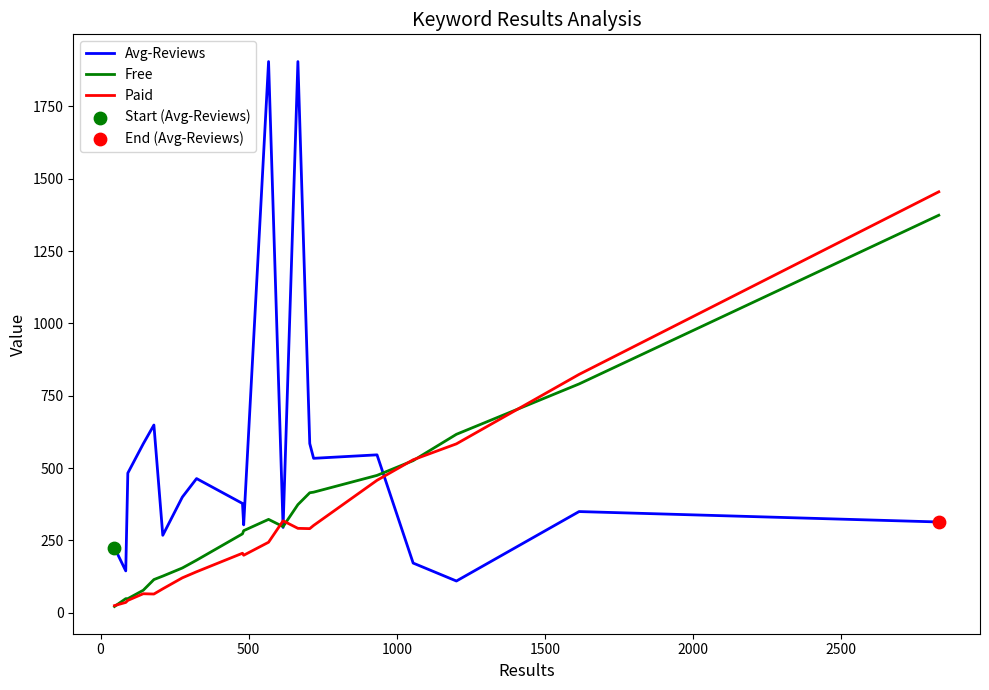

What is the highest value of the Free series?

1374